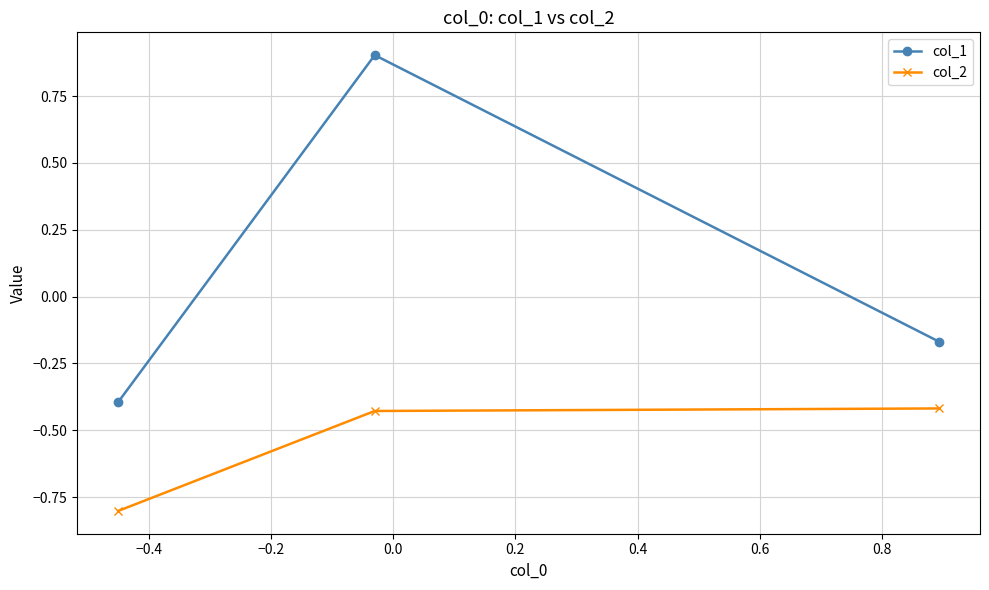

What is the value of the col_2 point at the 1st from the left?

-0.8